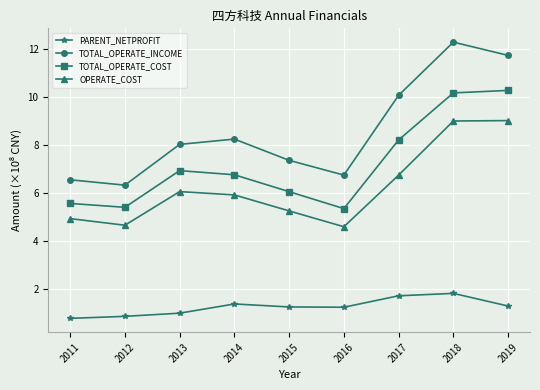

What is the value of the PARENT_NETPROFIT point at the 9th from the left?

1.3